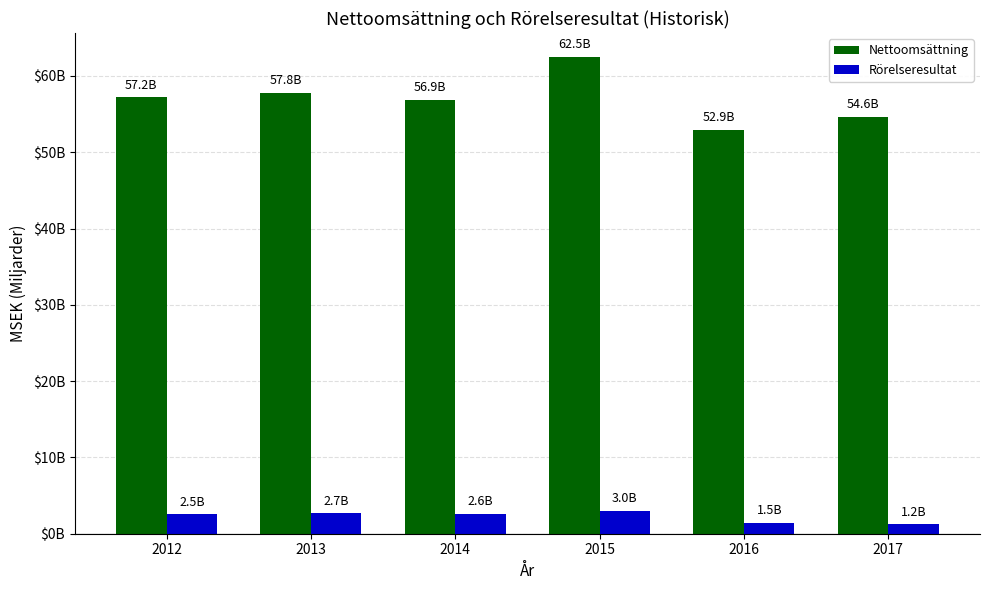

Reading right to left, list all the values displayed in this chart.

Nettoomsättning: 2017=54608	2016=52934	2015=62495	2014=56867	2013=57821	2012=57227
Rörelseresultat: 2017=1242	2016=1453	2015=3039	2014=2604	2013=2679	2012=2537